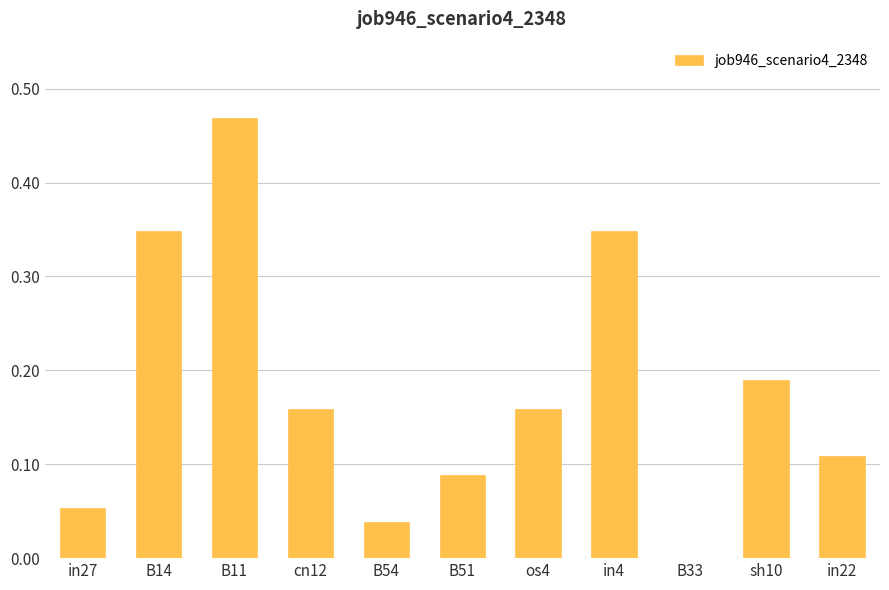

What is the sum of all values?

2.0